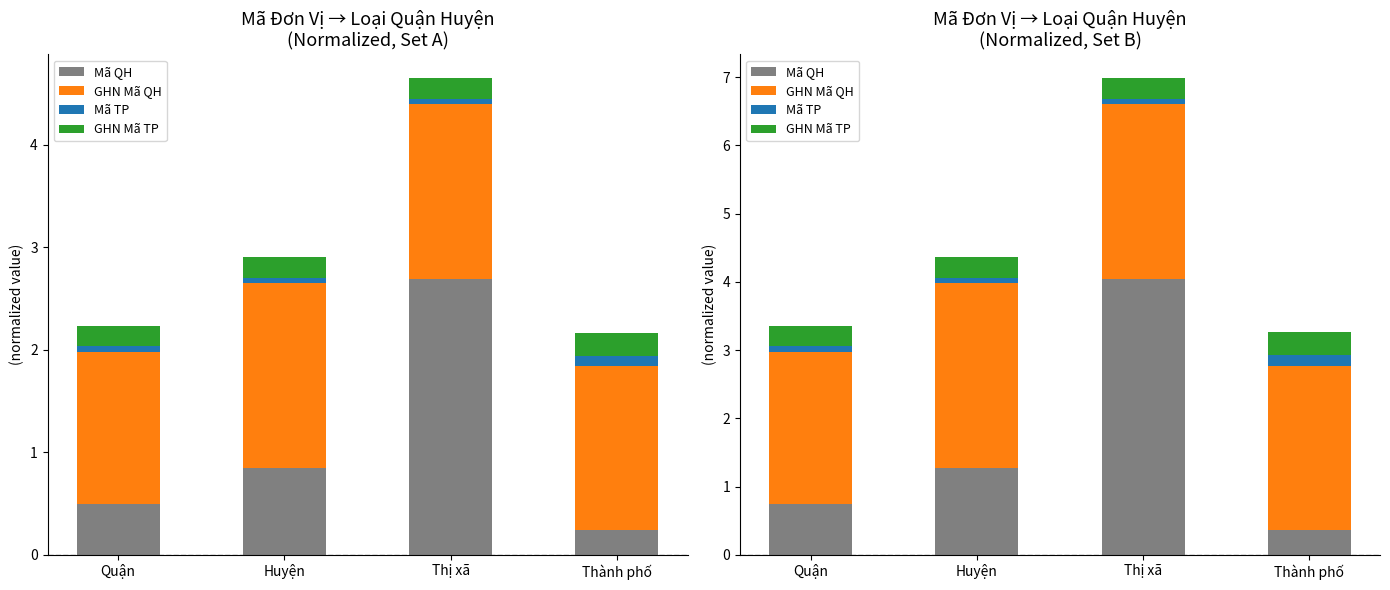

Count the number of data series in this chart.

4